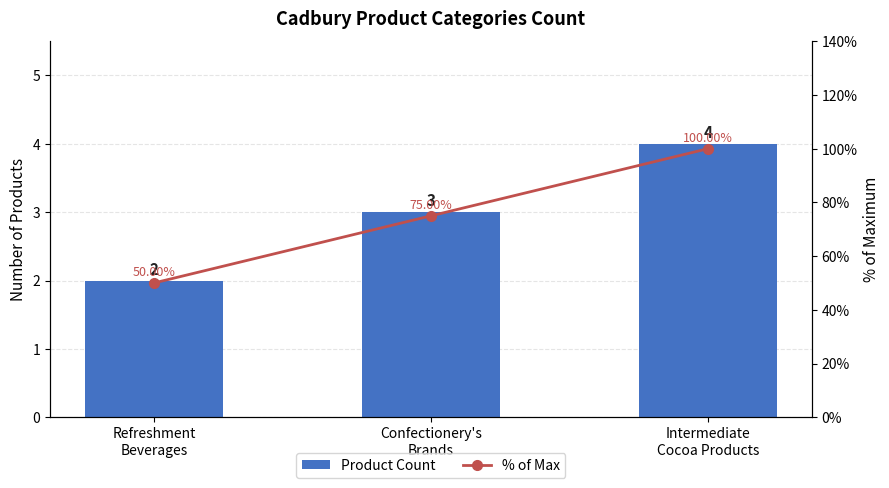

What is the greatest value displayed?

100